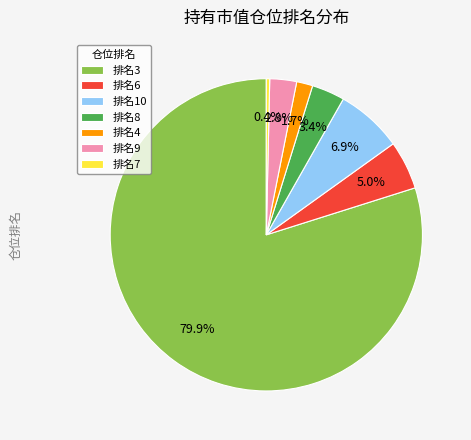

Rank the categories by value from lowest to highest.

排名7, 排名4, 排名9, 排名8, 排名6, 排名10, 排名3